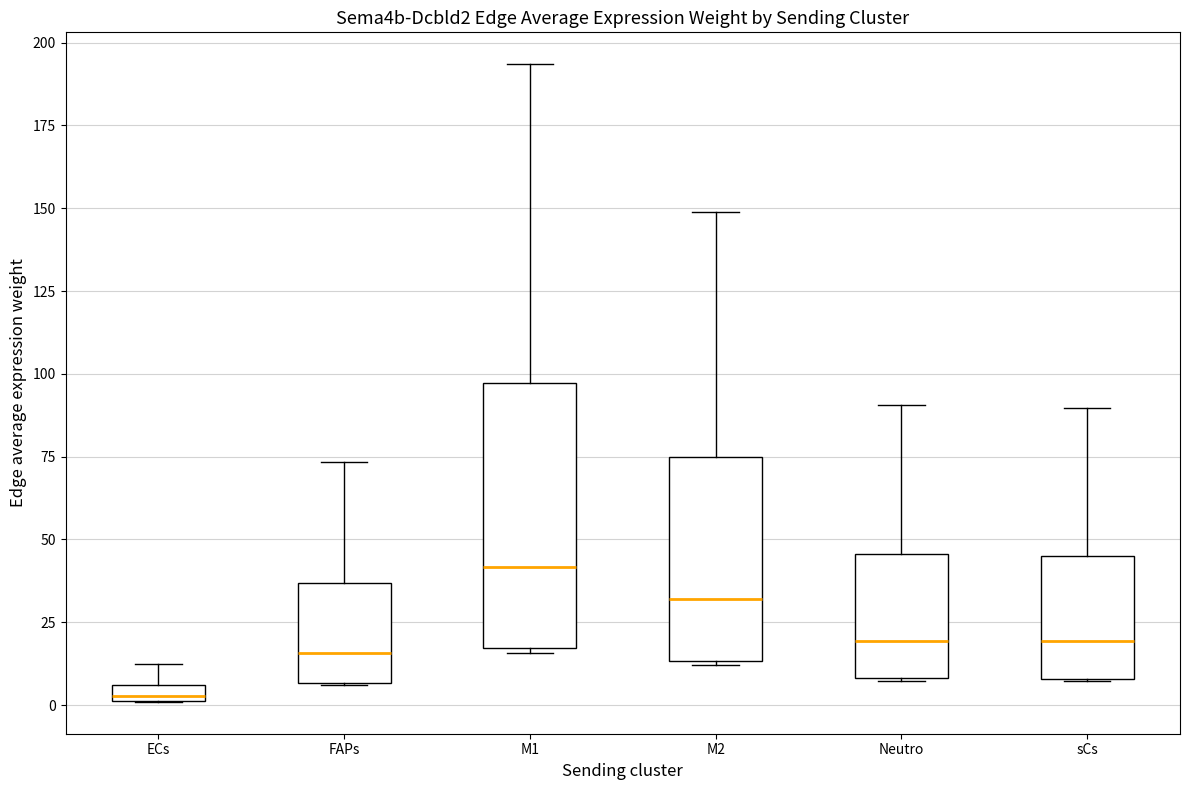

Which box's median line is the lowest?

ECs